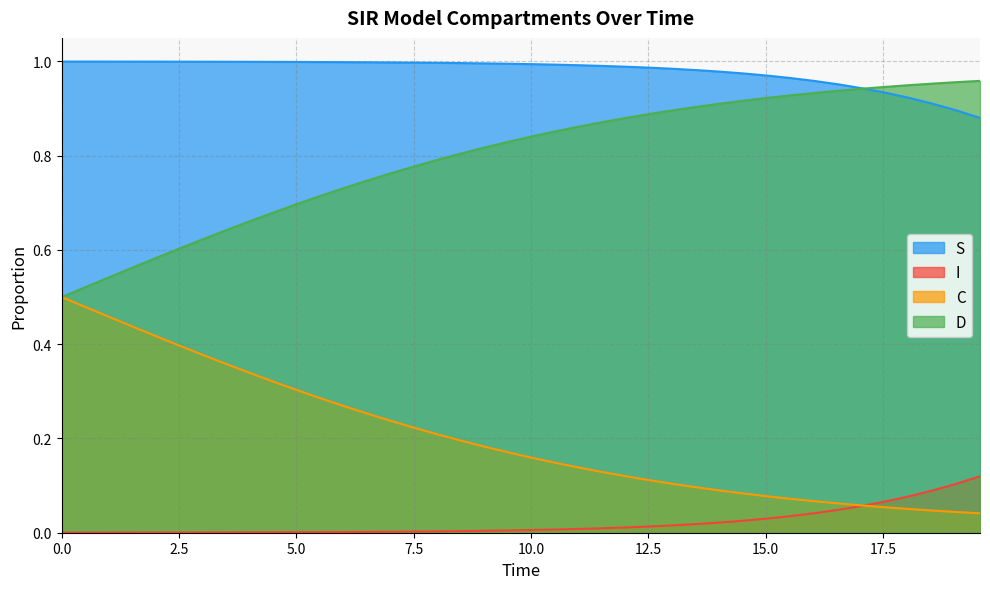

How many lines are shown in the chart?

4